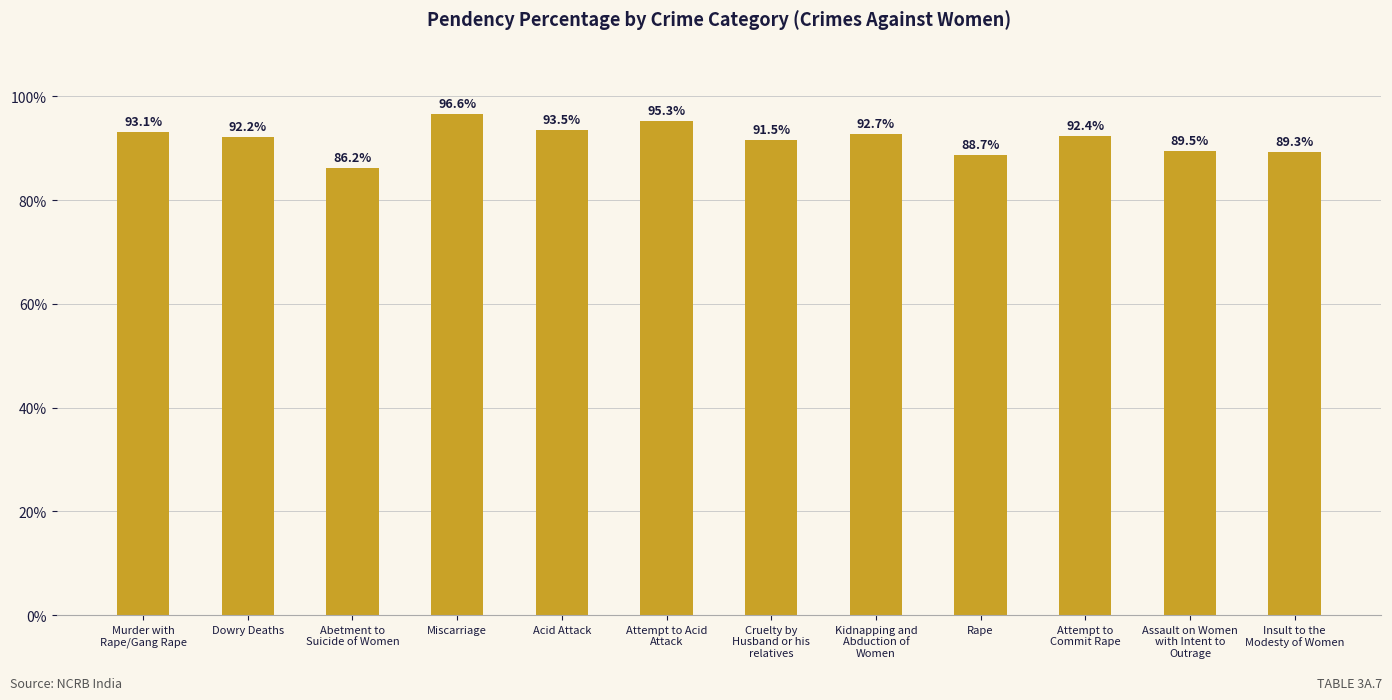

How many values are below 92?

5